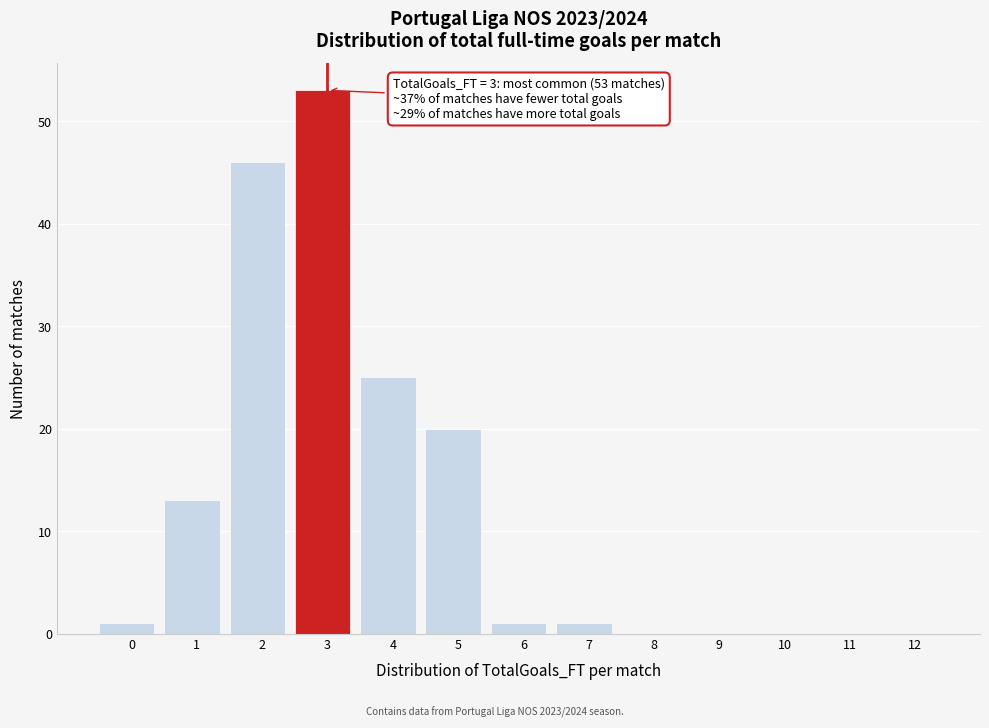

Reading left to right, transcribe all the data shown in this chart.

0=1	1=13	2=46	3=53	4=25	5=20	6=1	7=1	8=0	9=0	10=0	11=0	12=0